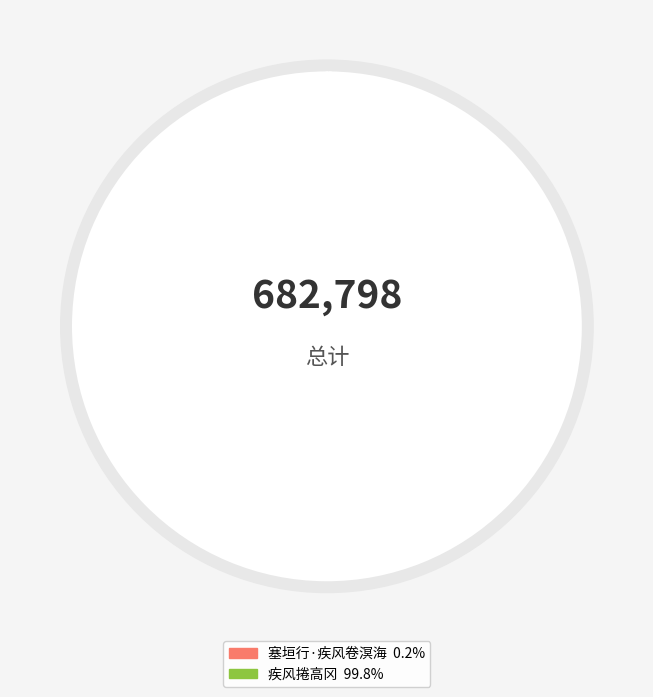

What is the ratio of the value at 疾风捲高冈 to the value at 塞垣行·疾风卷溟海?

473.2